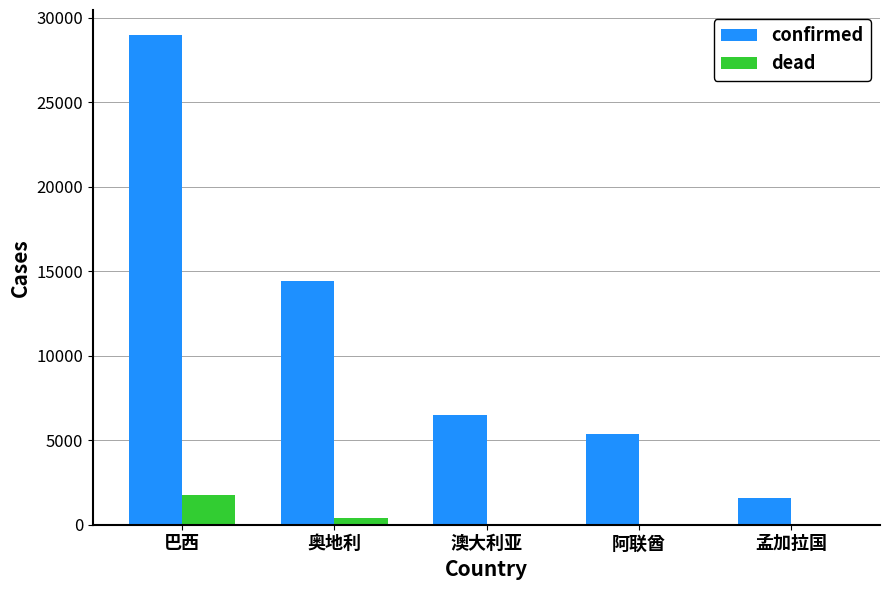

Where is confirmed nearest to the value 15293?

奥地利